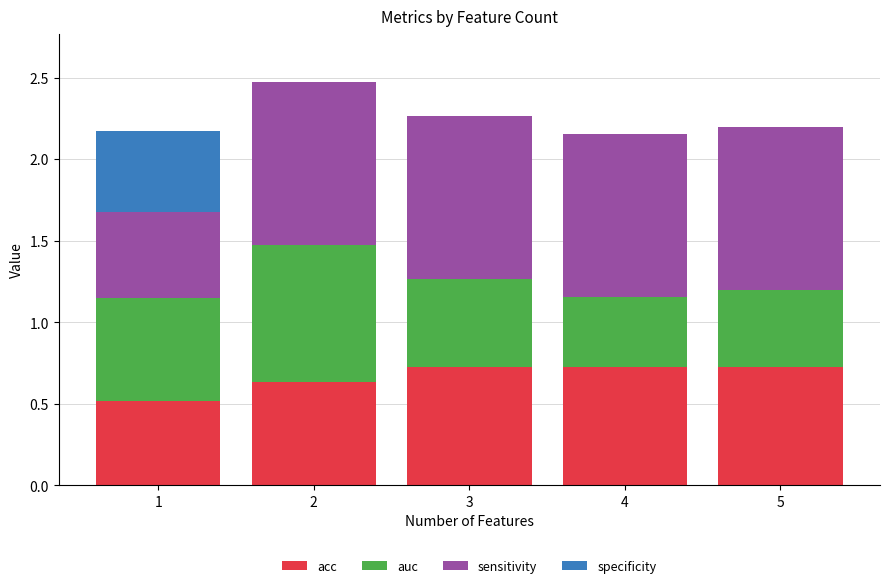

What is the maximum value for acc?

0.7